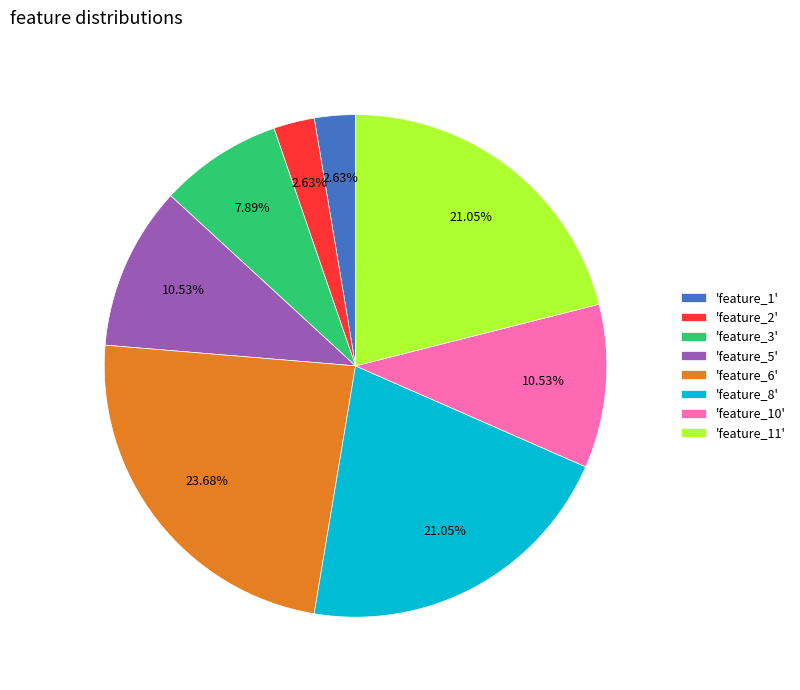

Between 'feature_3' and 'feature_8', which is larger?

'feature_8'